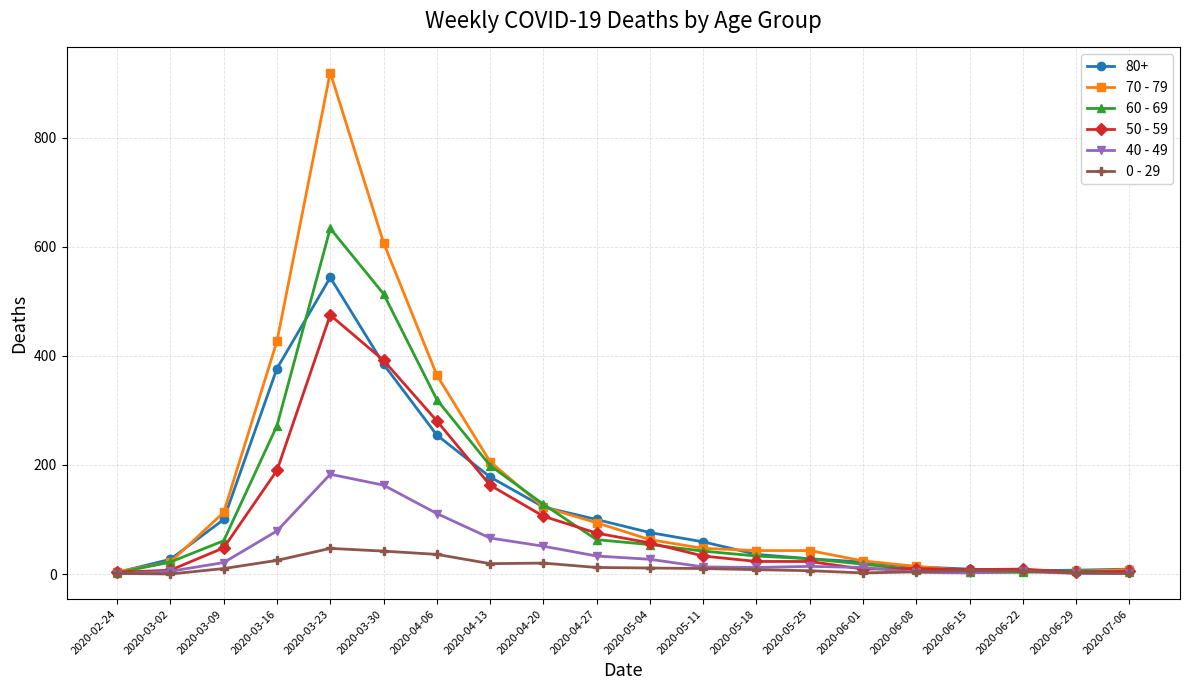

What is the label of the 1st point from the left?

2020-02-24